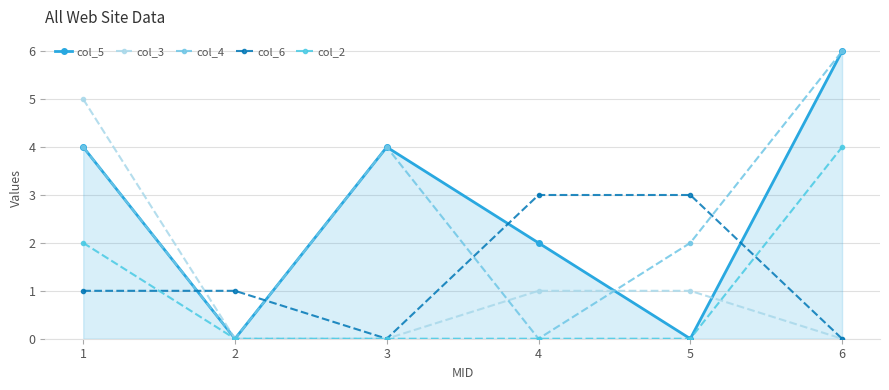

At which label does col_5 reach its minimum?

2